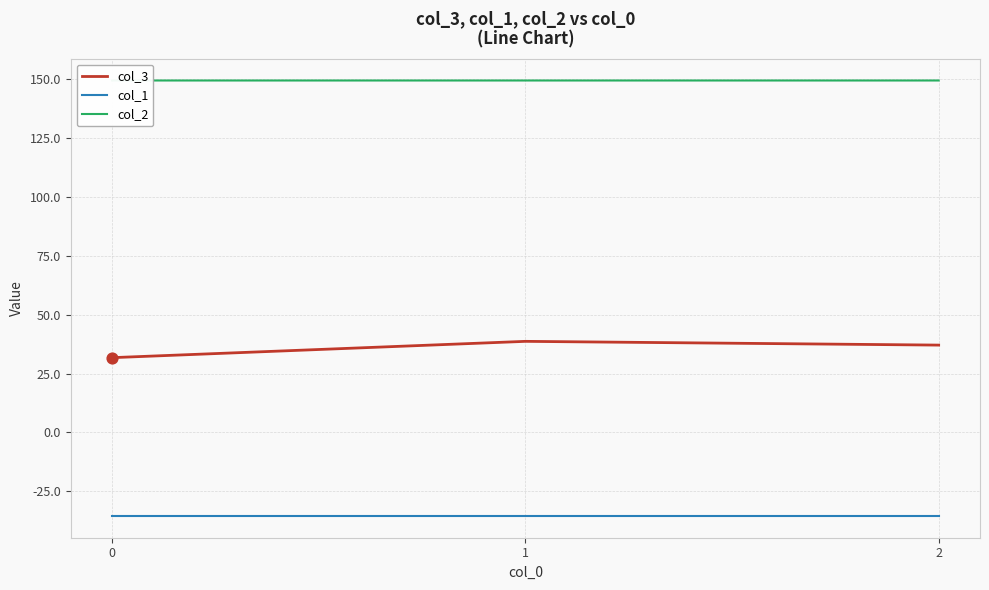

Which series contains the lowest Y value?

col_1